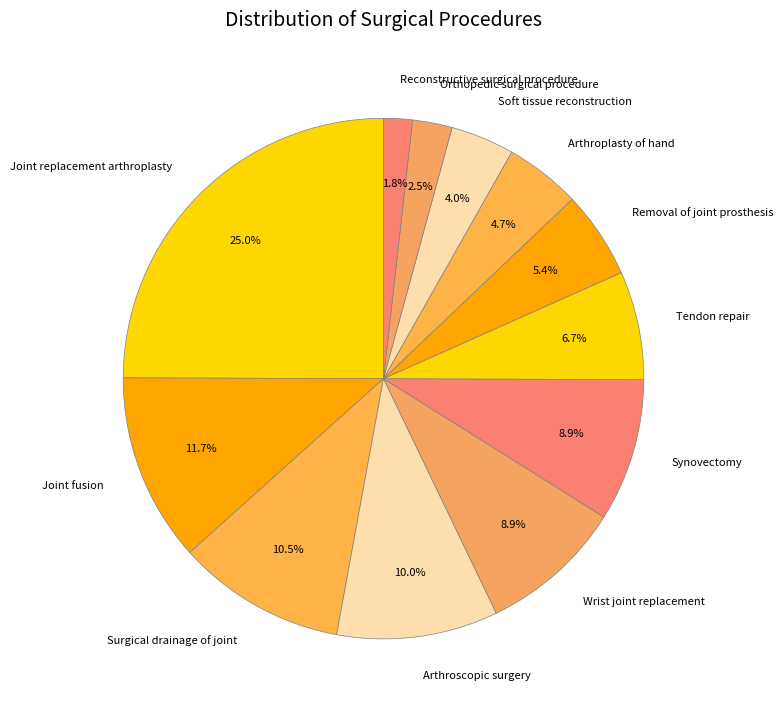

Which slice is the largest?

Joint replacement arthroplasty